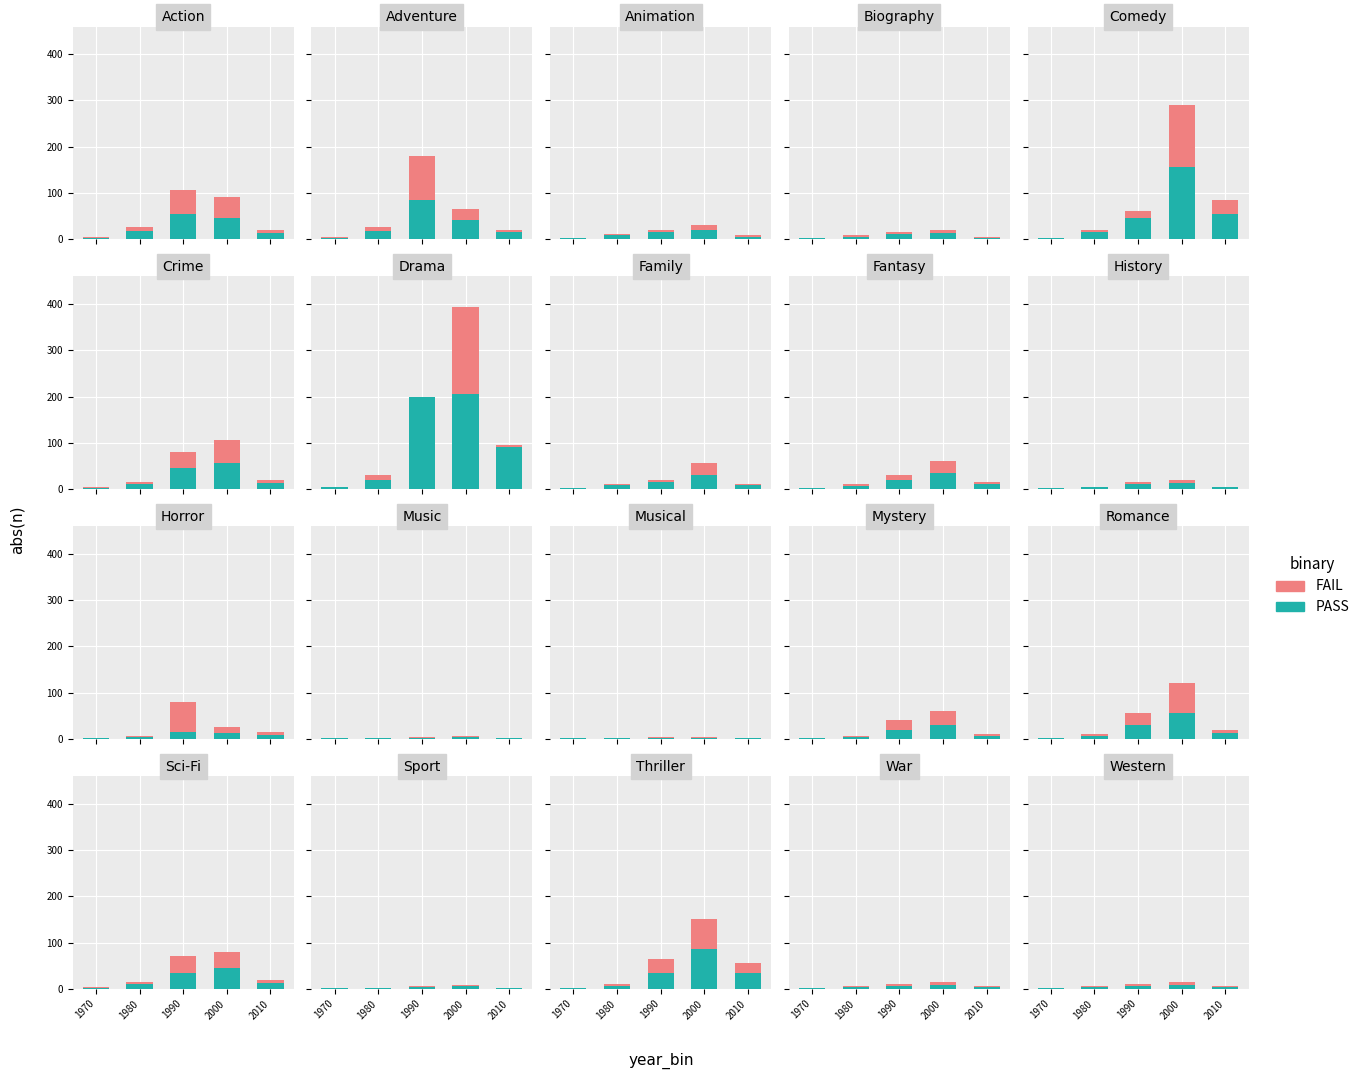

True or false: FAIL has a value of 3 at 1980.

False